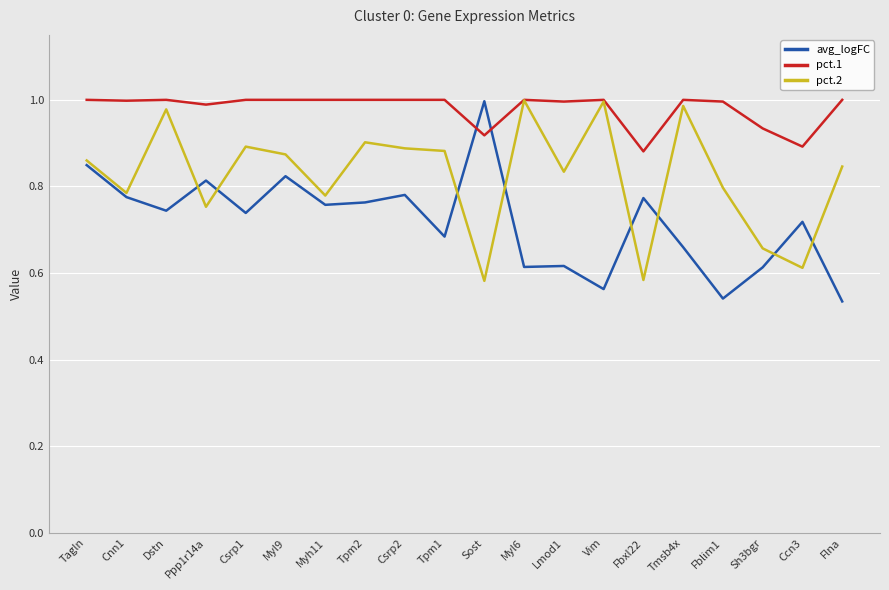

What position from the left is Flna?

20